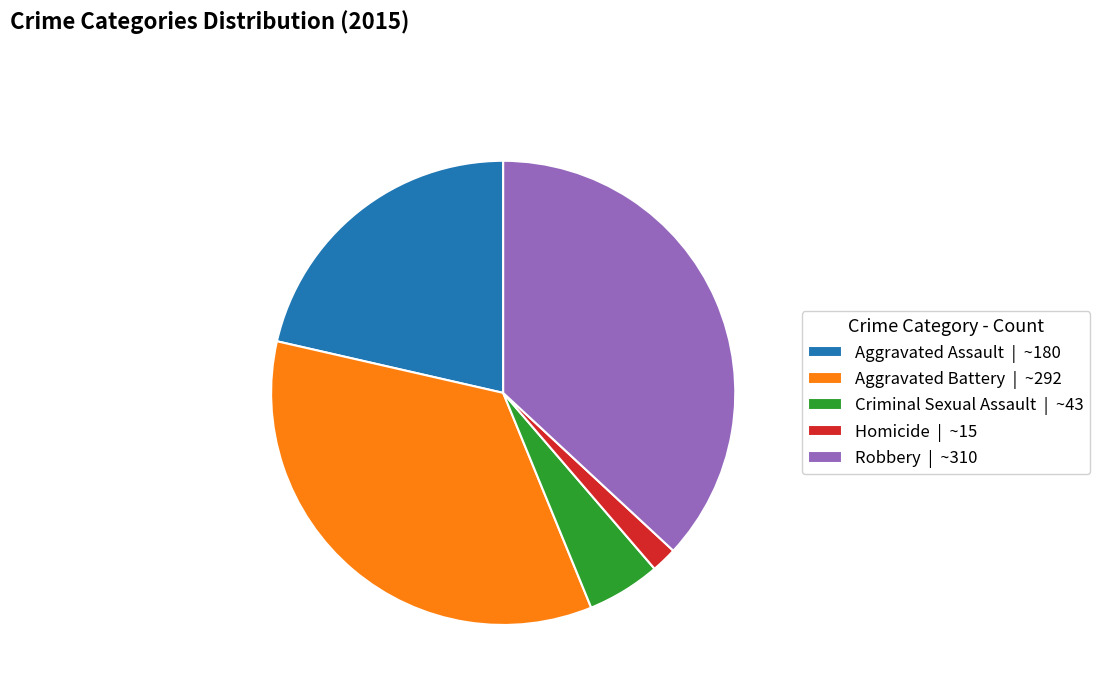

Is it true that Aggravated Assault is 29% of the pie?

False